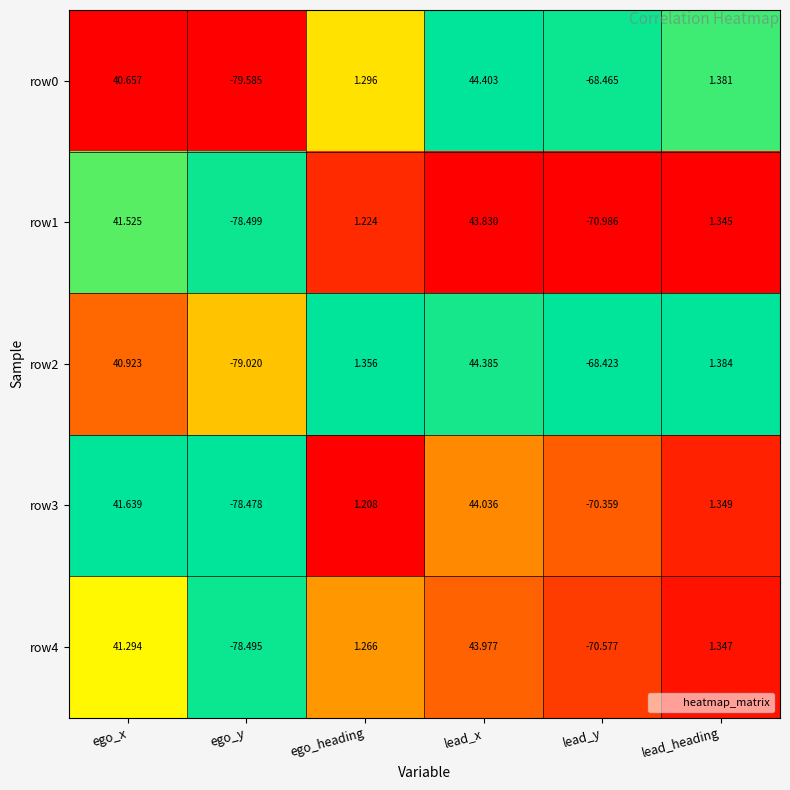

Which category has the highest value in the row4 series?

lead_x